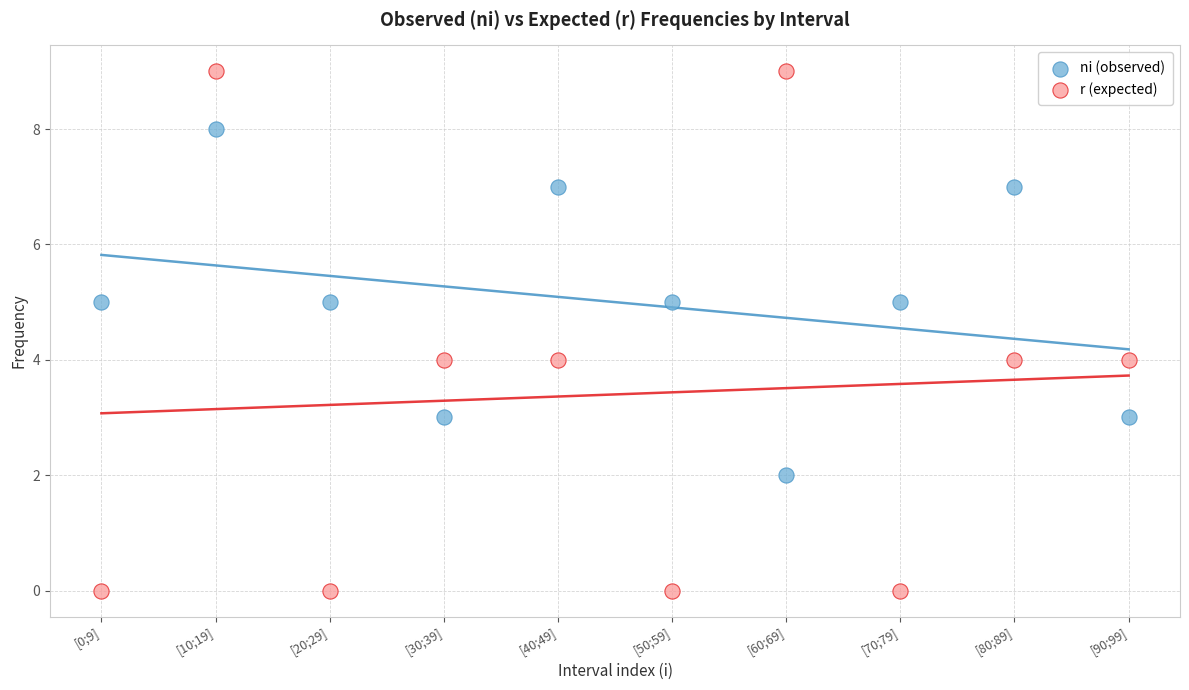

Which series contains the highest Y value?

r (expected)